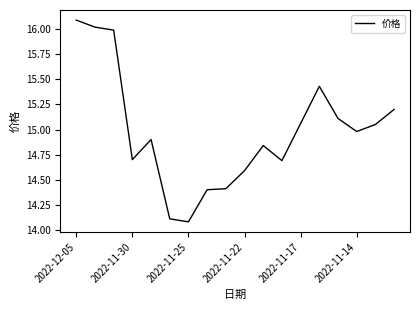

What is the maximum value shown in the chart?

16.1